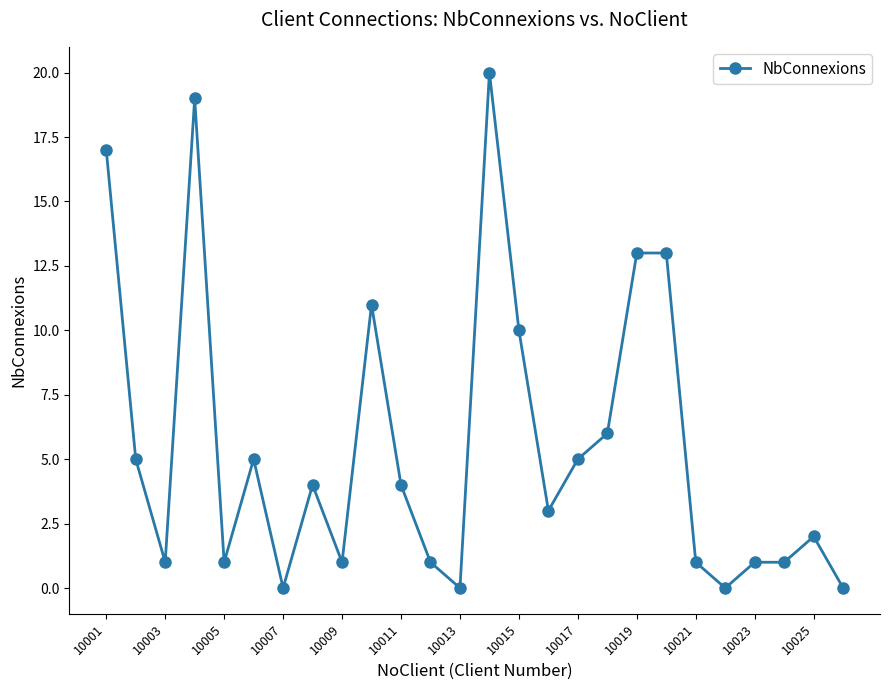

True or false: the data has more than 2 interior local peaks.

True